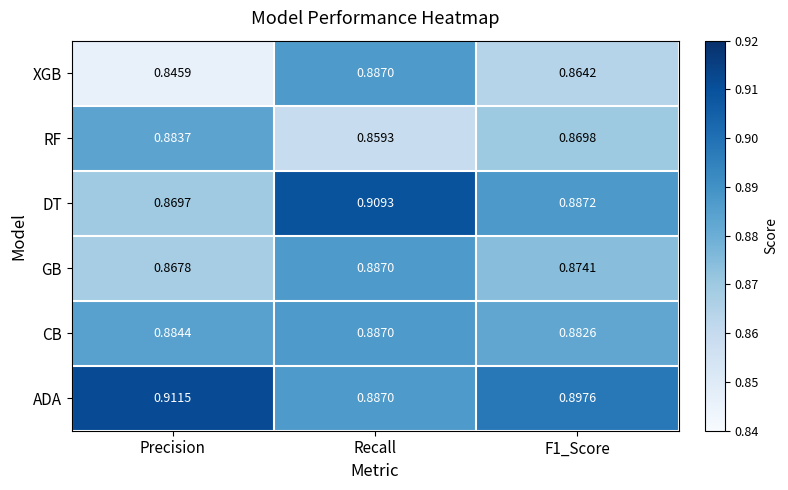

Between Recall and F1_Score, which series saw the biggest shift?

XGB